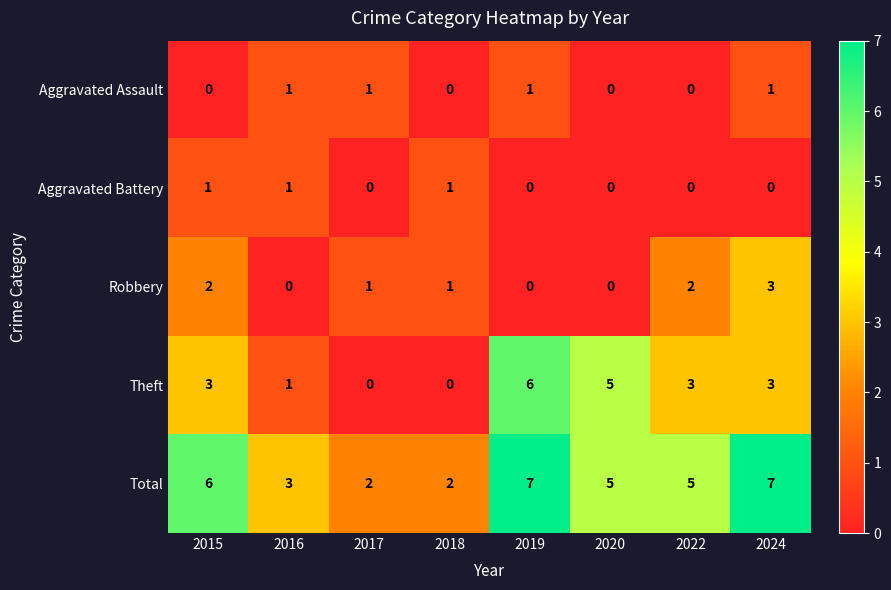

Is the value of Aggravated Assault at 2016 greater than the value of Total at 2020?

No